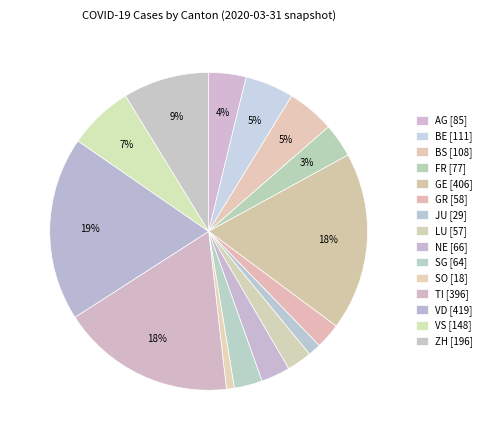

Count the number of slices in the pie.

15